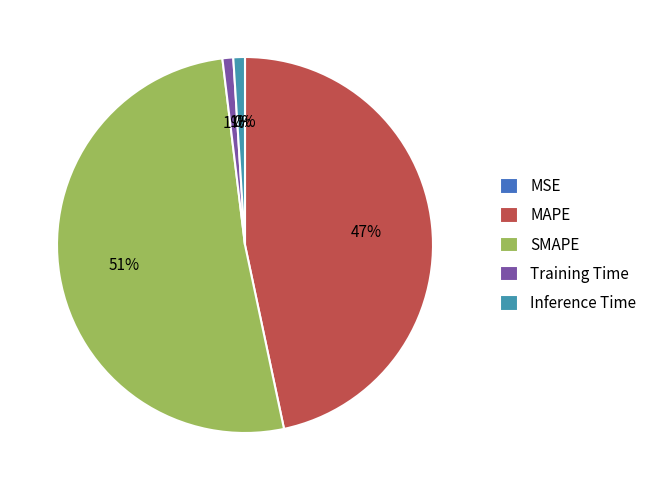

Between Training Time and MAPE, which is larger?

MAPE